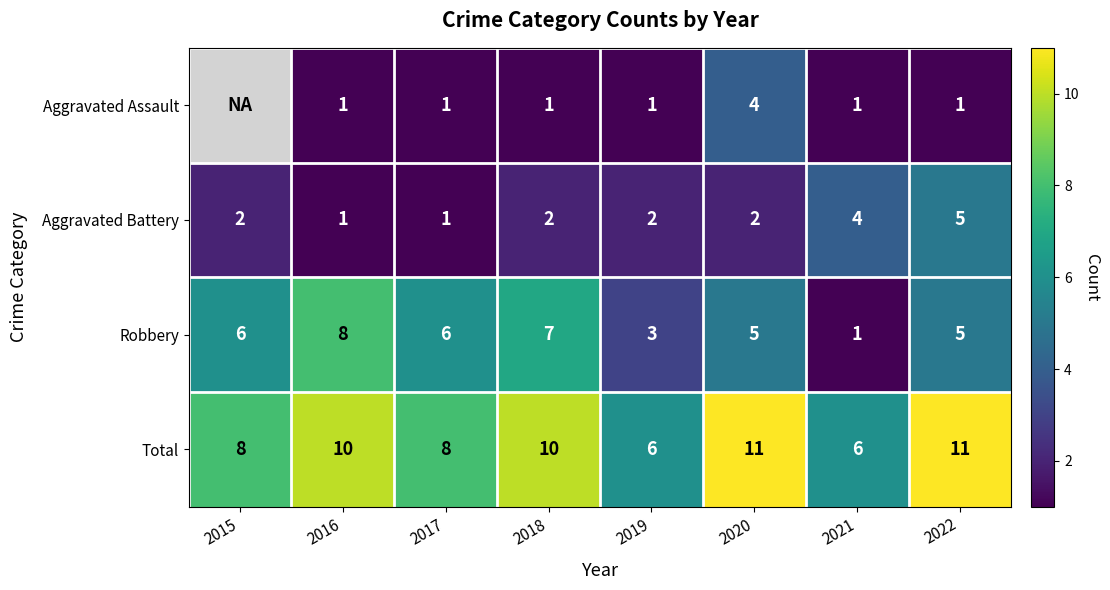

Which label corresponds to the smallest value in the chart?

2016